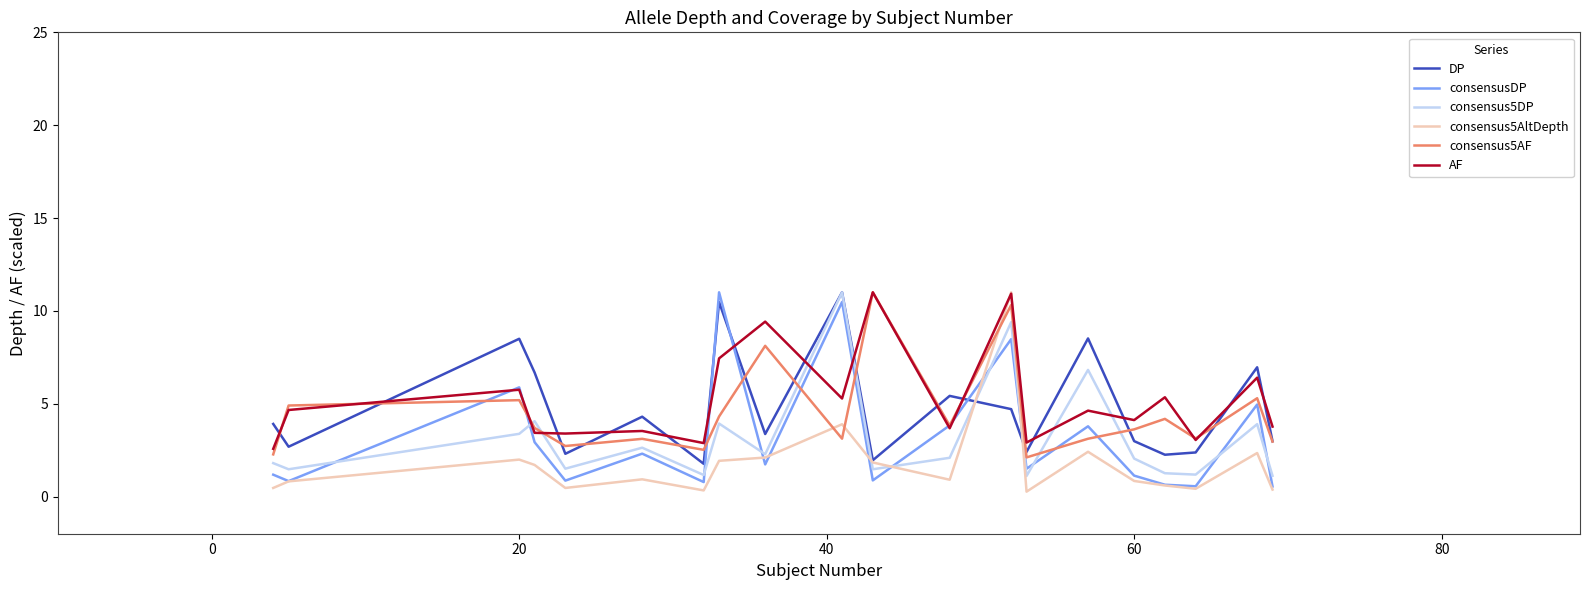

Does the chart have visible grid lines?

No